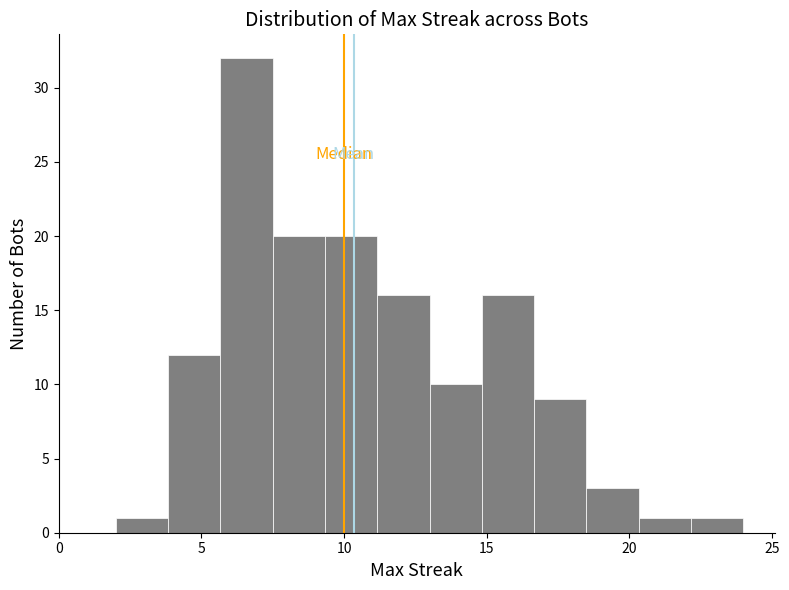

Around what value on the x-axis is the tallest bar? Give the approximate position of its centre, as read against the axis.

6.5